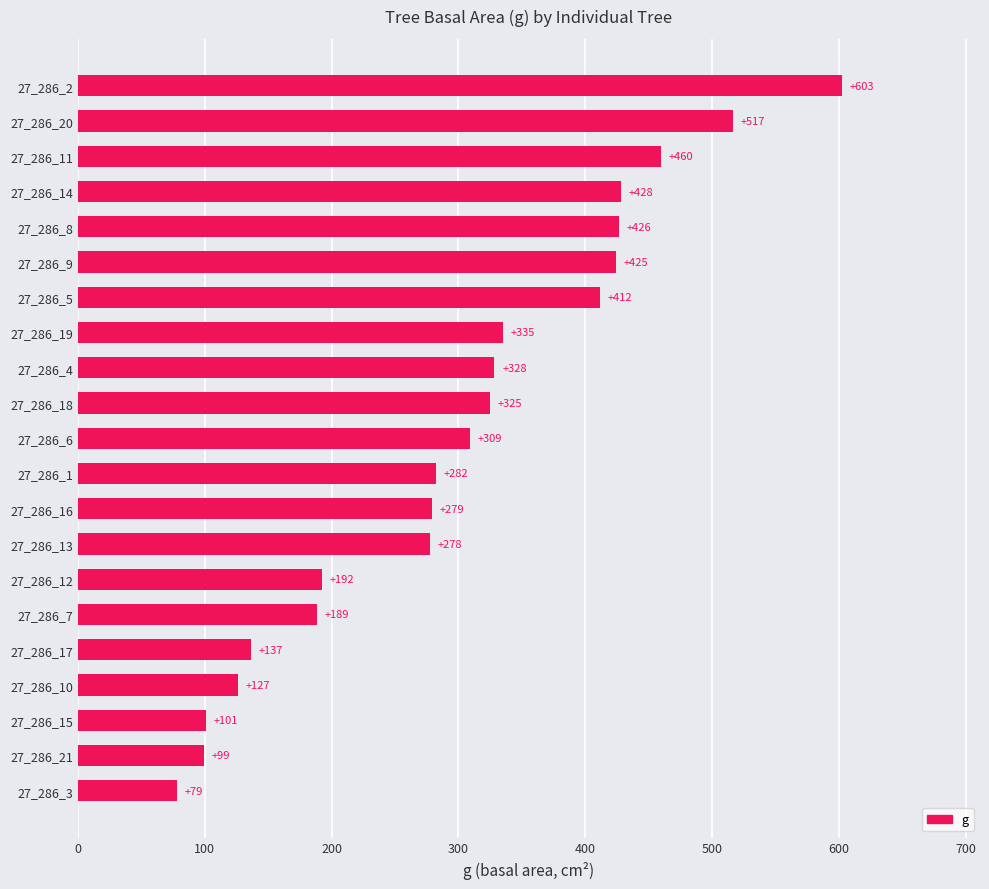

At which category does the chart reach its peak across all series?

27_286_2